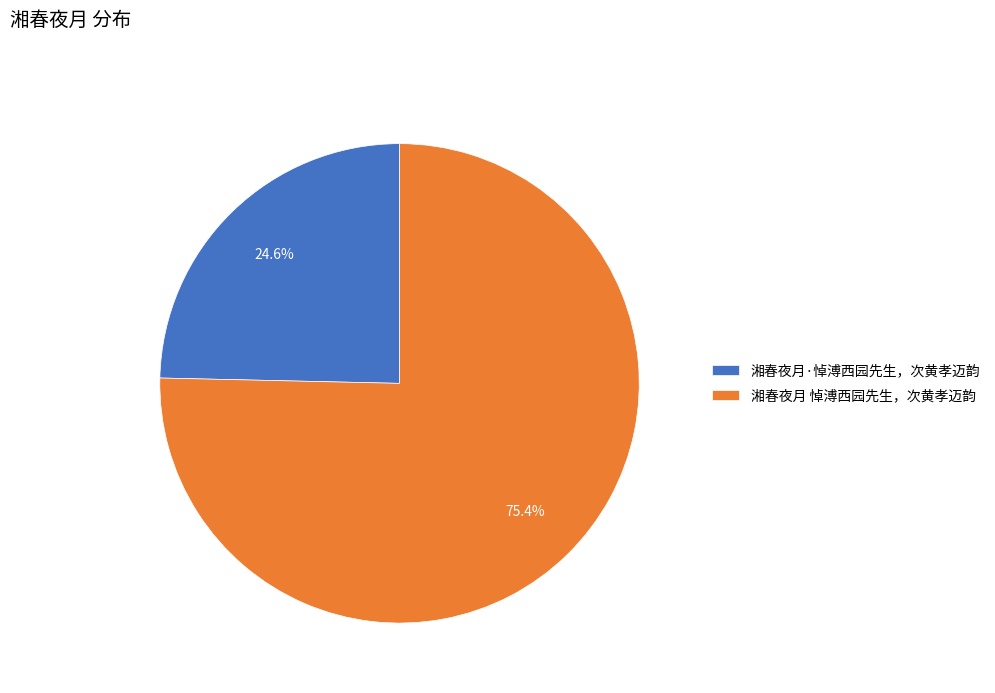

Which category has the biggest portion of the pie?

湘春夜月 悼溥西园先生，次黄孝迈韵